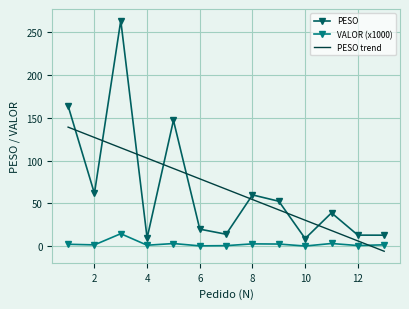

What is the value of the VALOR point at the 4th from the left?

1.3